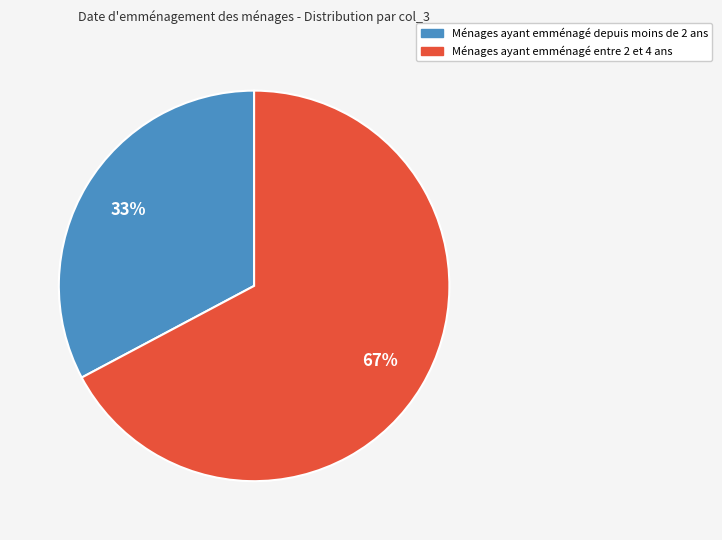

What percentage is the Ménages ayant emménagé entre 2 et 4 ans slice, to the nearest percent?

67%